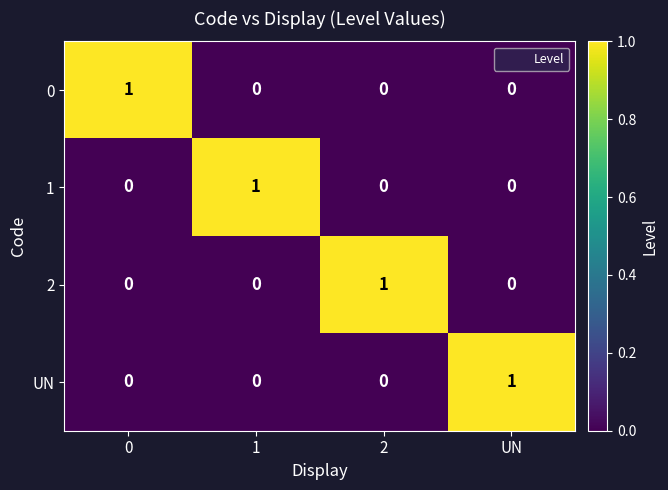

Is the value of 1 at 1 greater than the value of UN at 0?

Yes